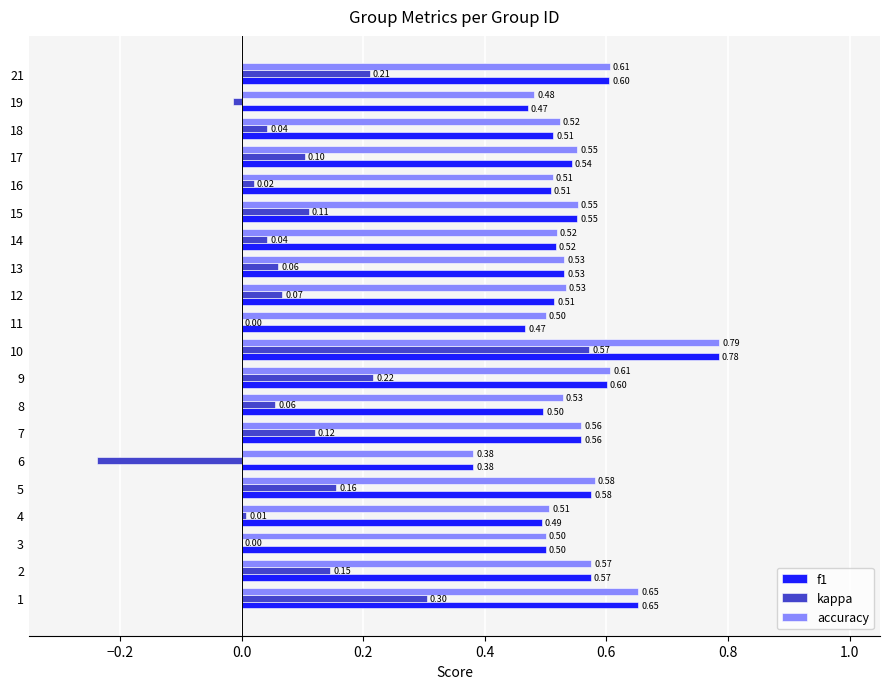

Which series has the largest total across all categories?

accuracy